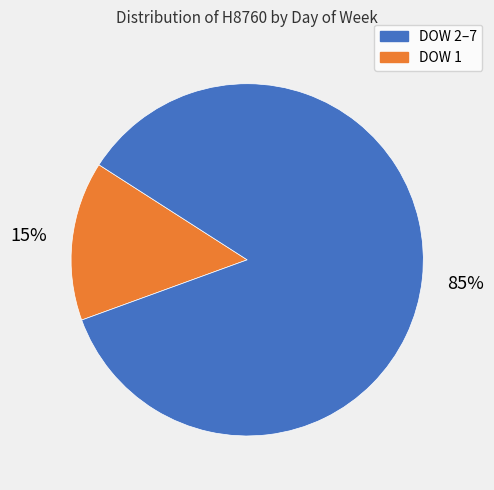

Is there any slice that represents more than half of the pie?

Yes